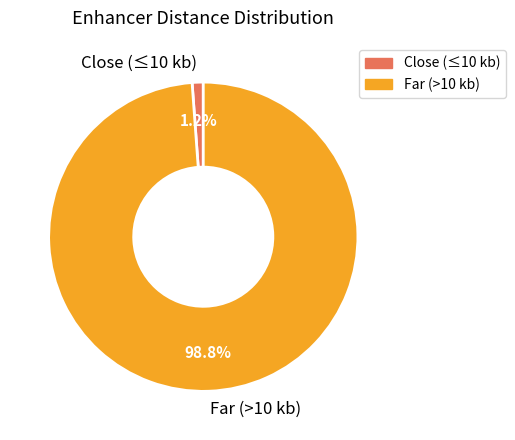

Between Close (≤10 kb) and Far (>10 kb), which is larger?

Far (>10 kb)